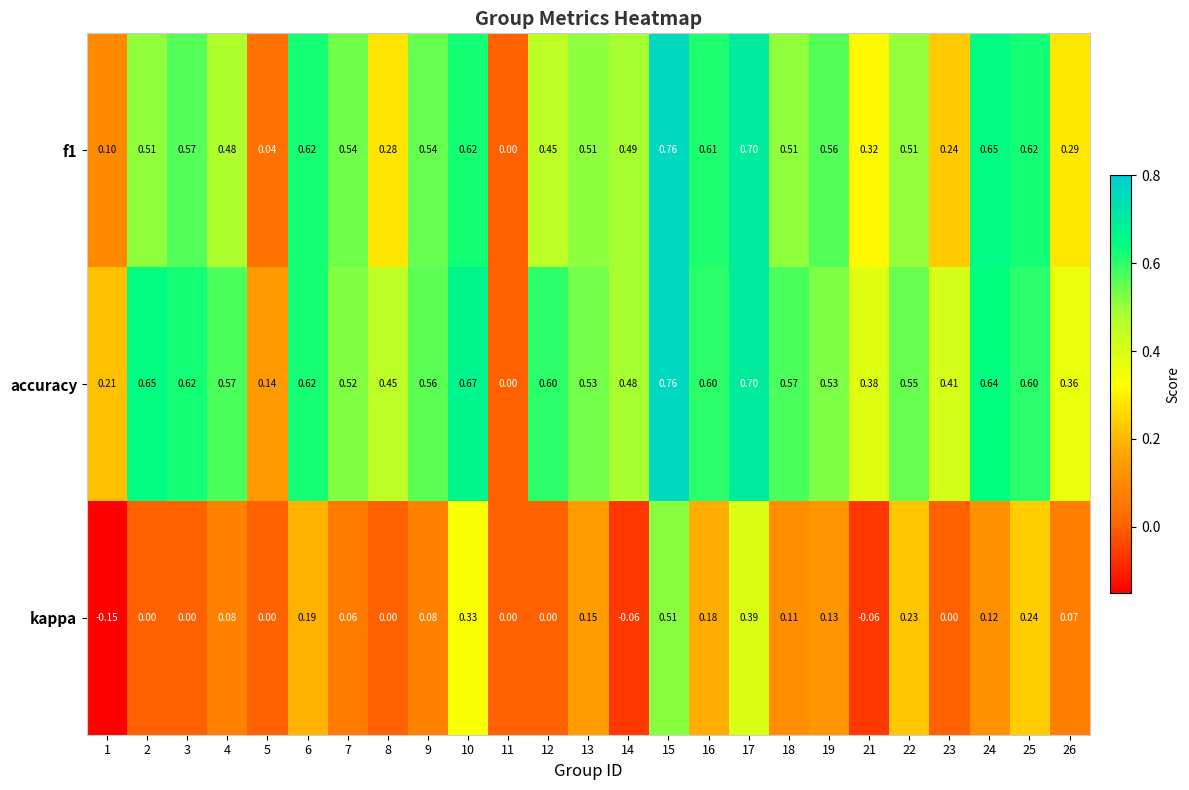

Is the value of f1 at 3 greater than the value of accuracy at 19?

Yes